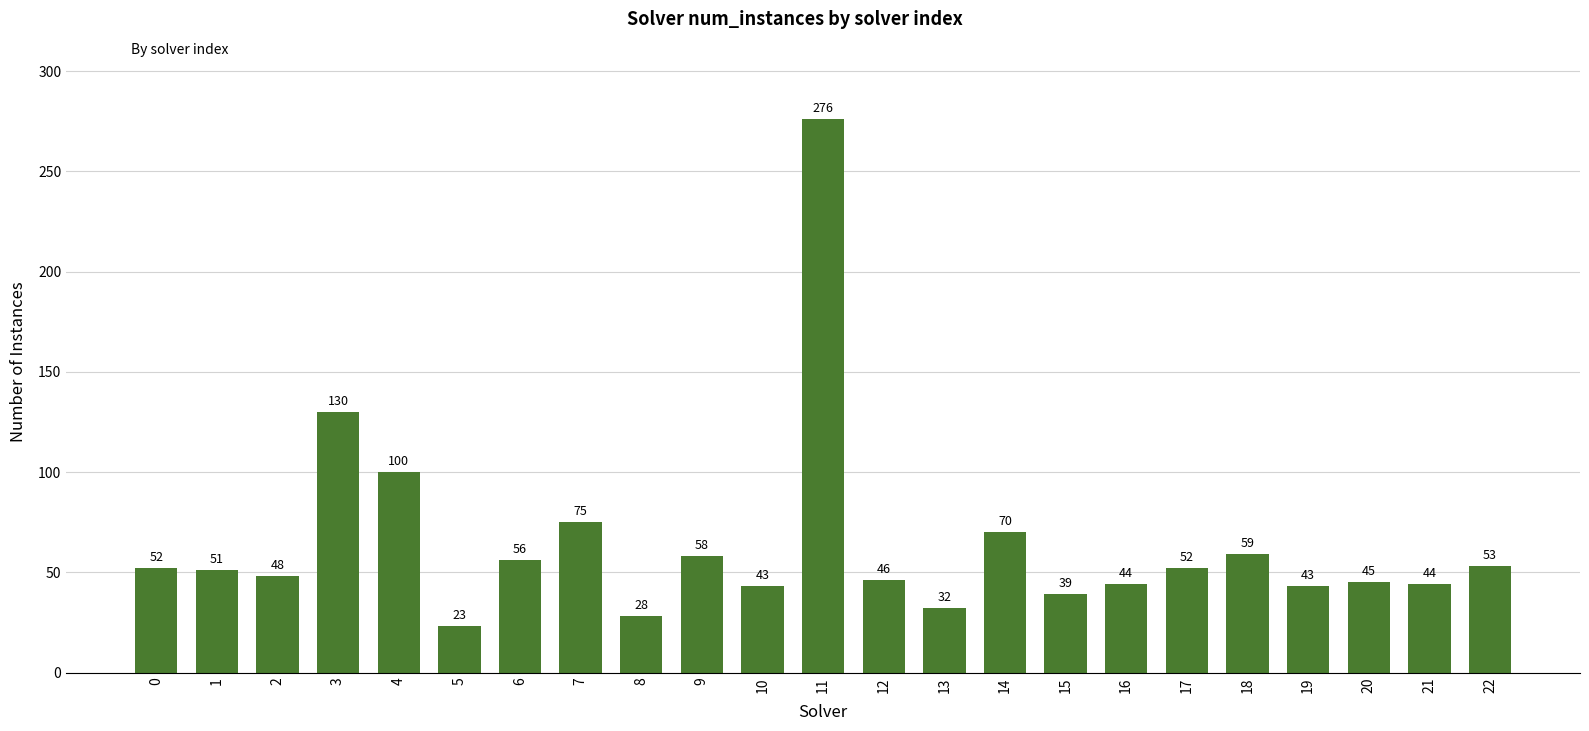

Is it true that the value at 4 is 143?

False